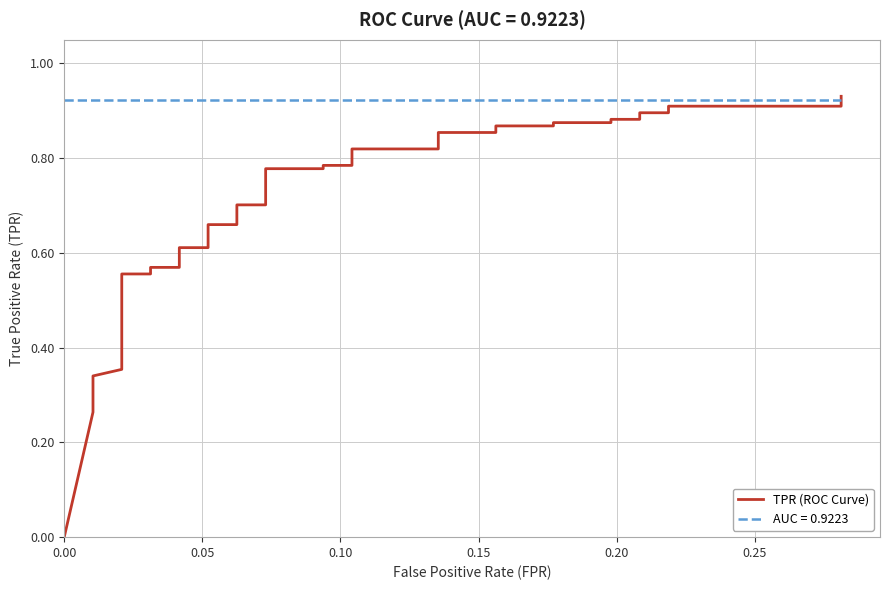

What is the maximum value shown in the chart?

0.9